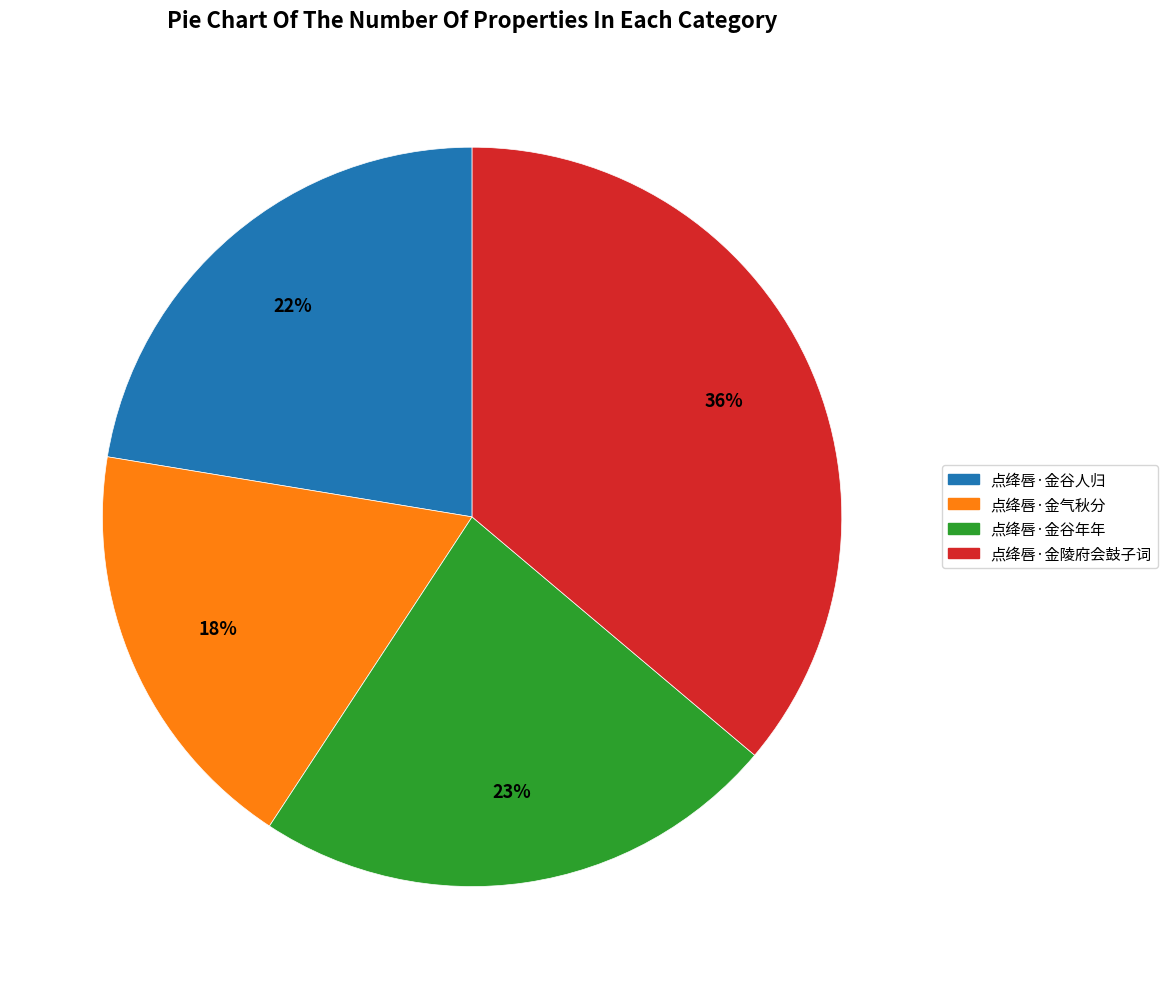

To the nearest percent, what is the average slice percentage?

25%